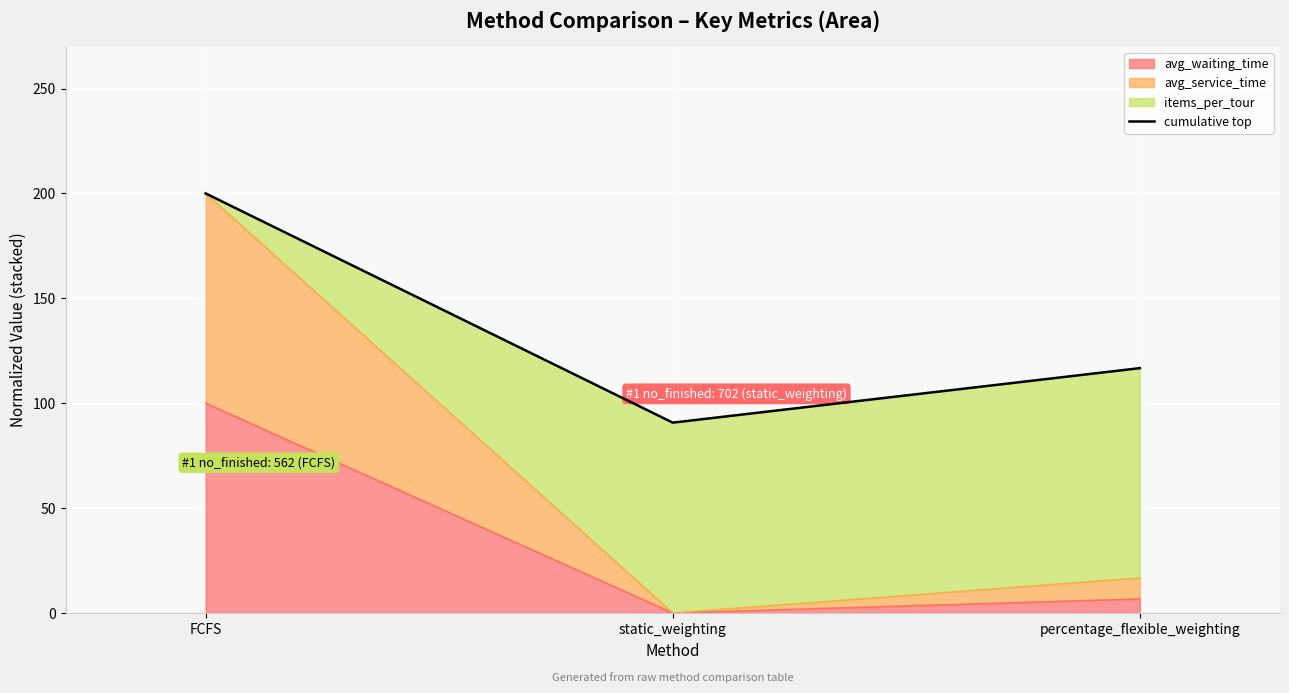

The value at percentage_flexible_weighting is 53.2. True or false?

False